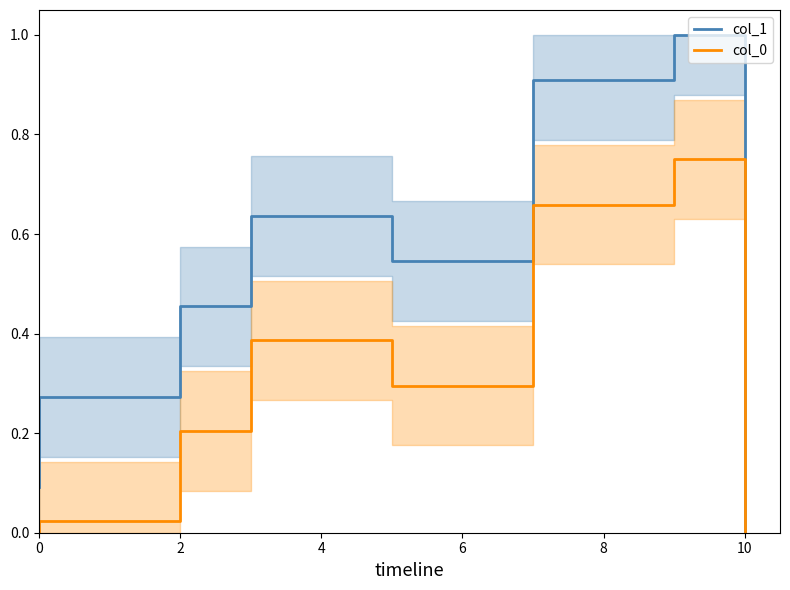

What are all the series names shown in the legend?

col_1, col_0